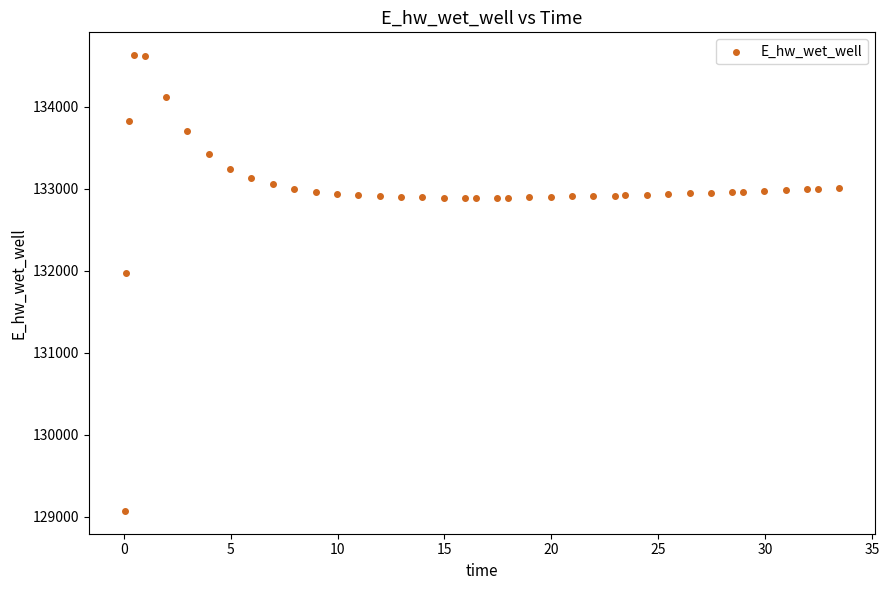

What is the range of Y values (max minus min)?

5557.7